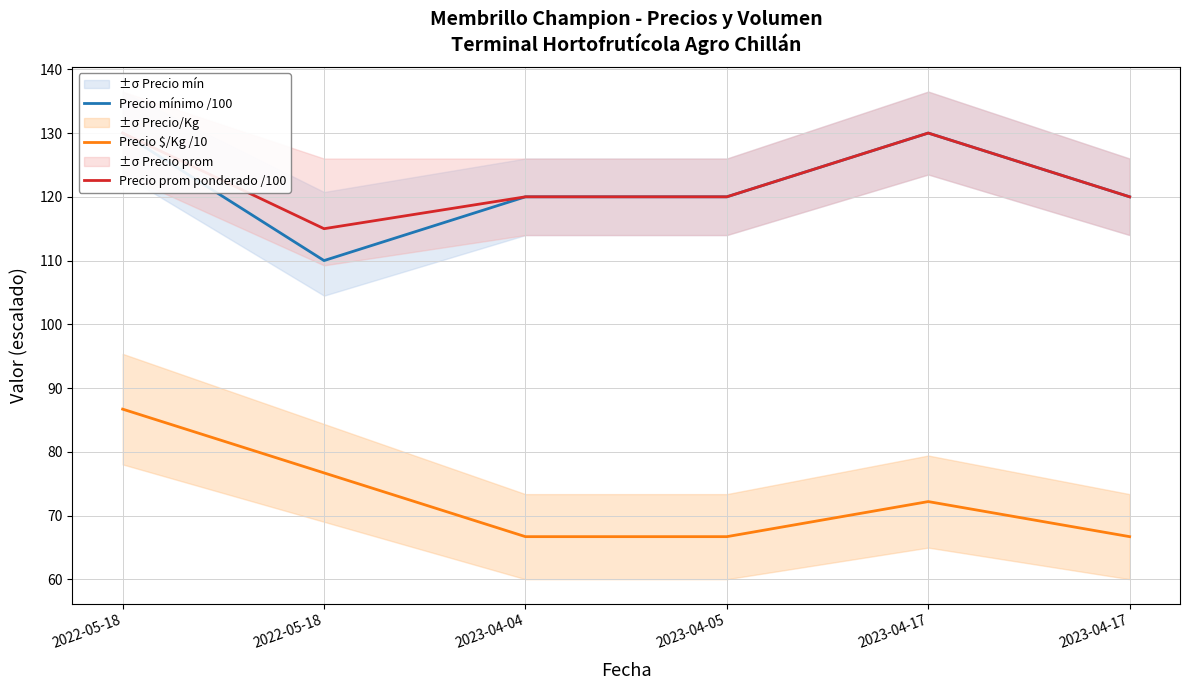

At which label is Precio prom ponderado /100 closest to 122?

2023-04-04